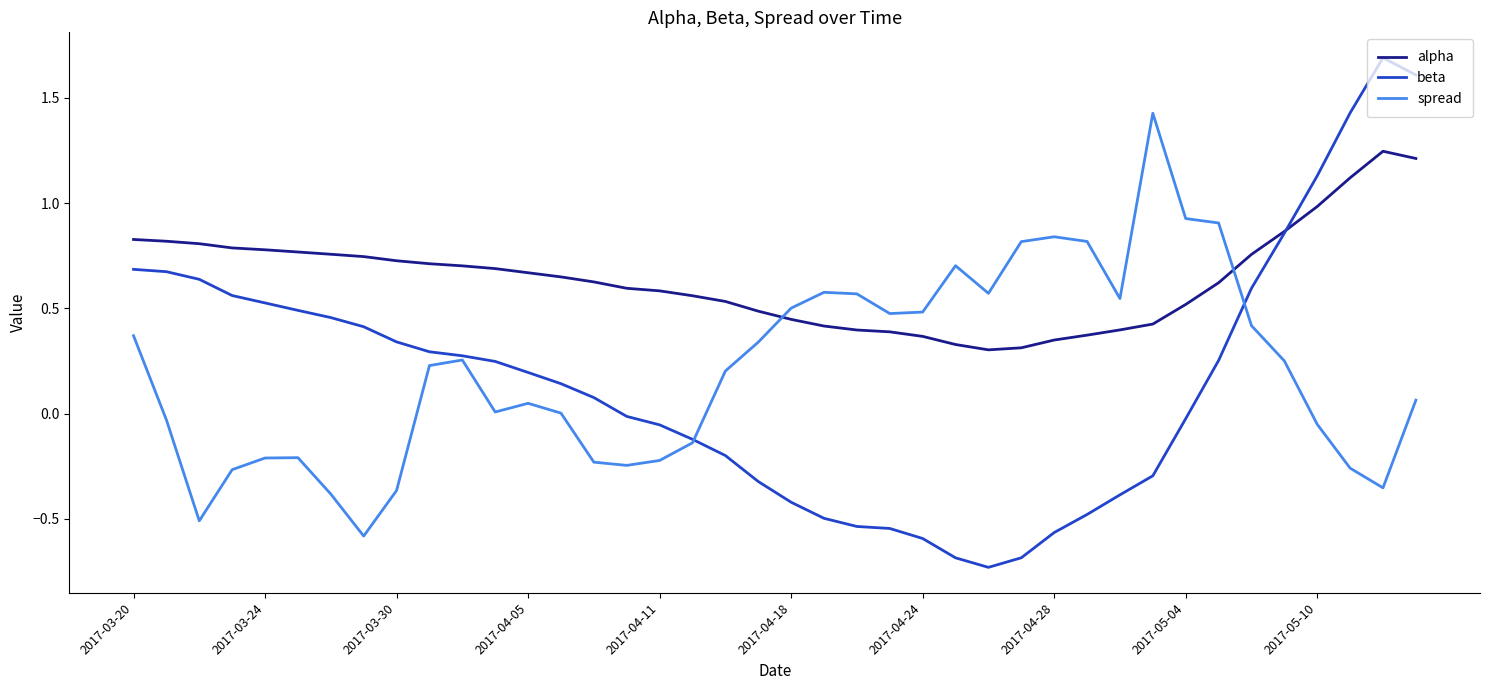

Which series has the widest spread of values?

beta